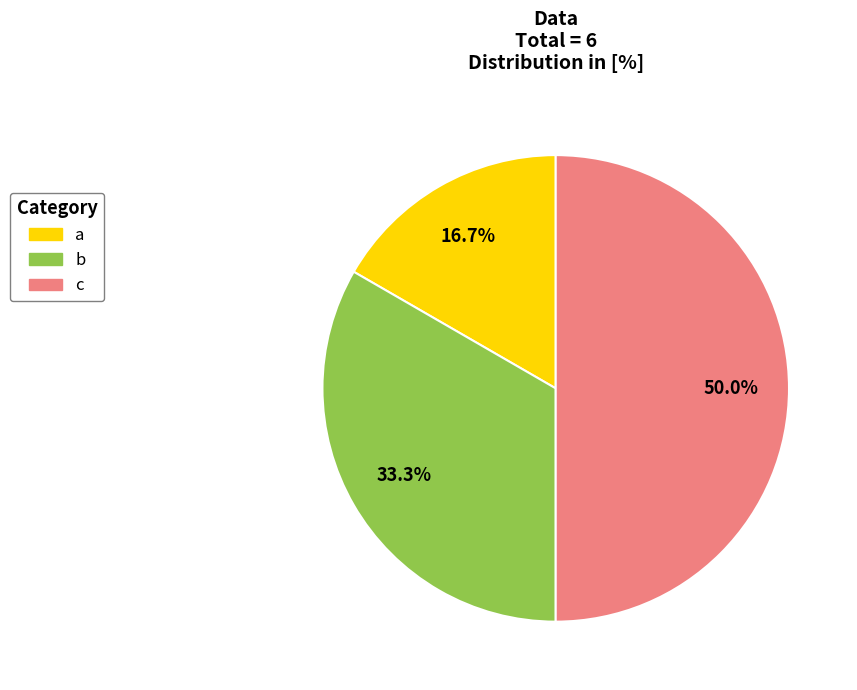

To the nearest percent, what percentage of the pie is b?

33%